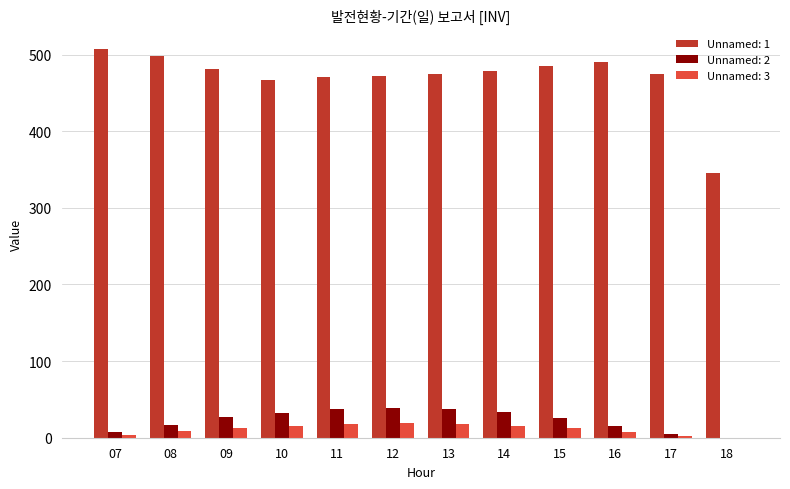

What value does the Unnamed: 1 series have at 08?

498.1